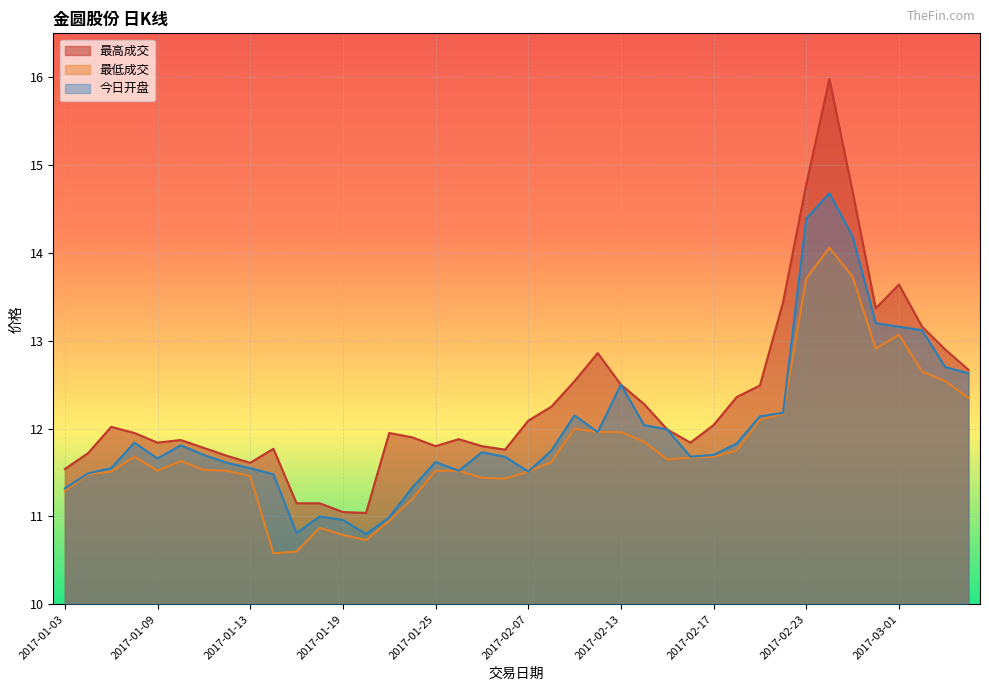

At which label does 最低成交 first exceed 11?

2017-01-03